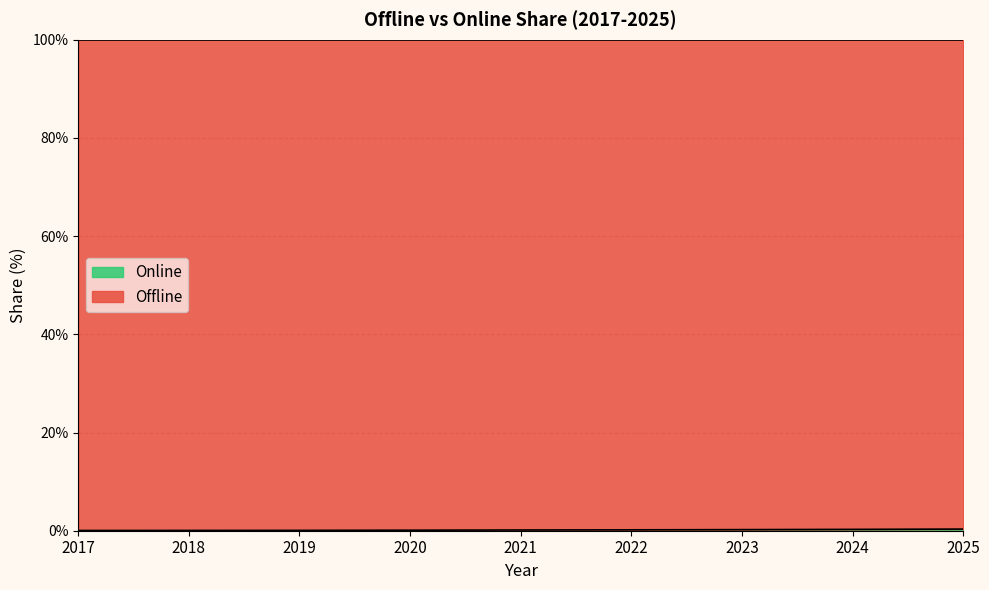

Reading right to left, transcribe all the data shown in this chart.

0.3	0.3	0.2	0.2	0.1	0.1	0.1	0.1	0.0